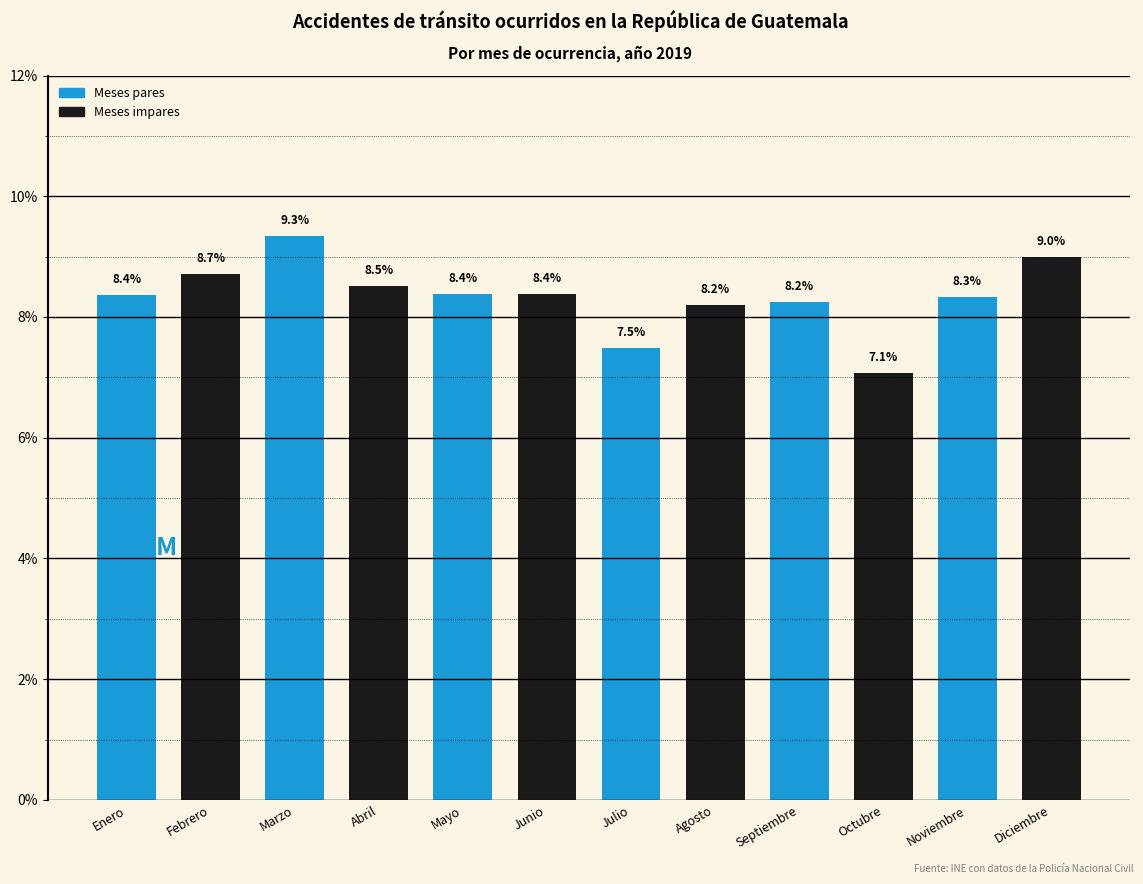

Reading left to right, list all the values displayed in this chart.

8.4	8.7	9.3	8.5	8.4	8.4	7.5	8.2	8.2	7.1	8.3	9.0